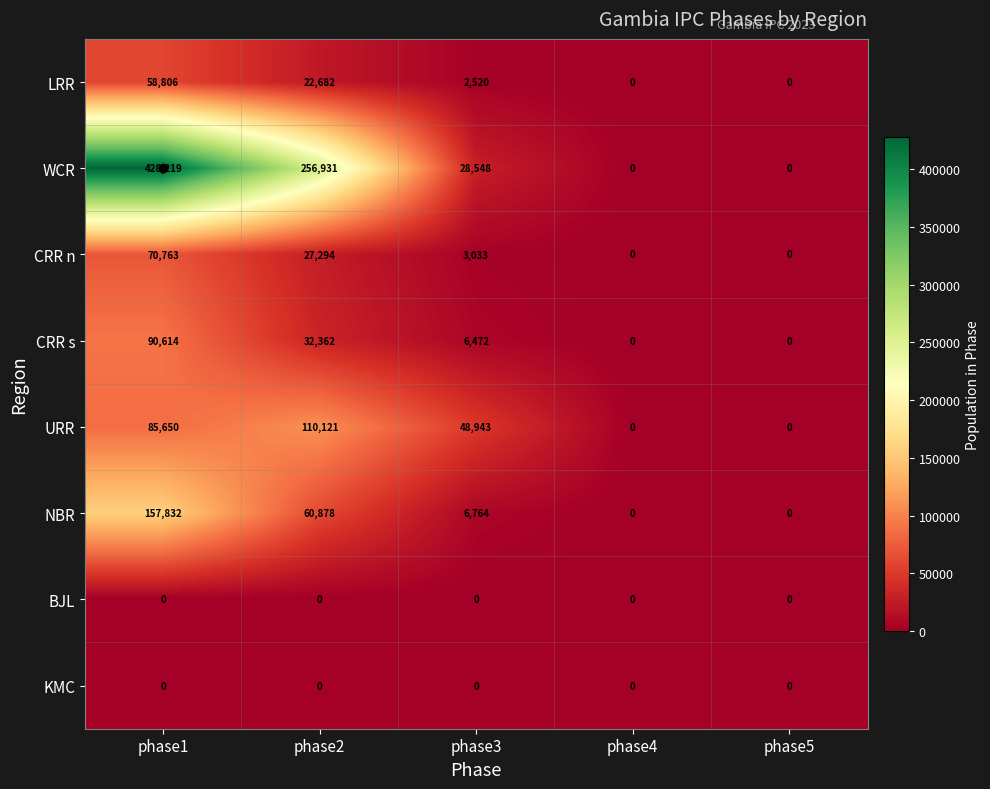

At which category does the chart reach its peak across all series?

phase1